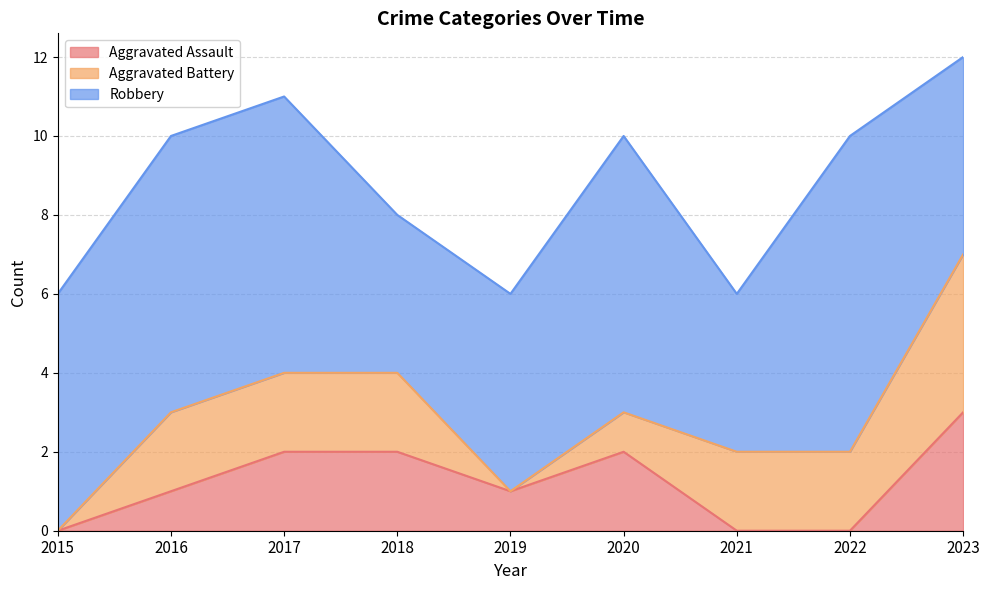

How many interior local peaks does the Aggravated Assault series have?

1